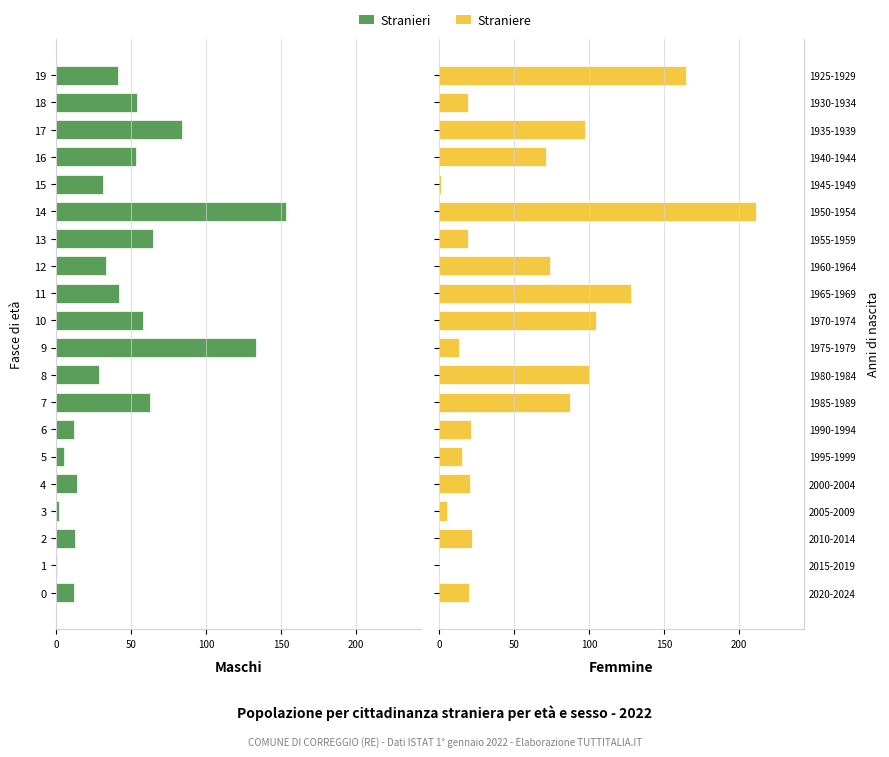

Does the chart contain any negative values?

Yes